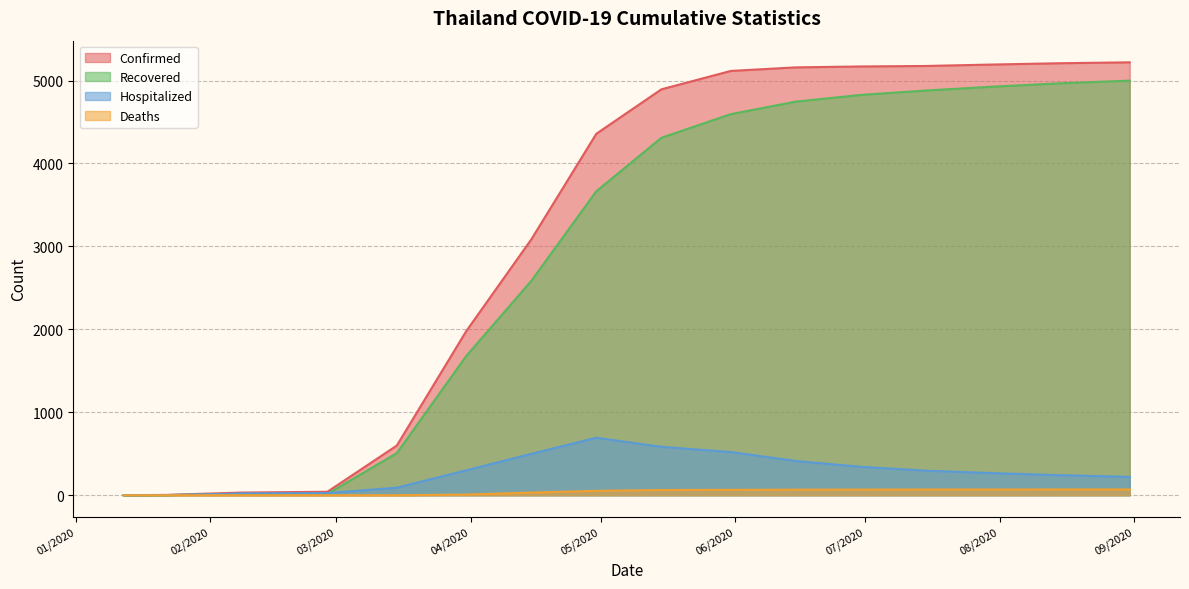

How many lines are shown in the chart?

4